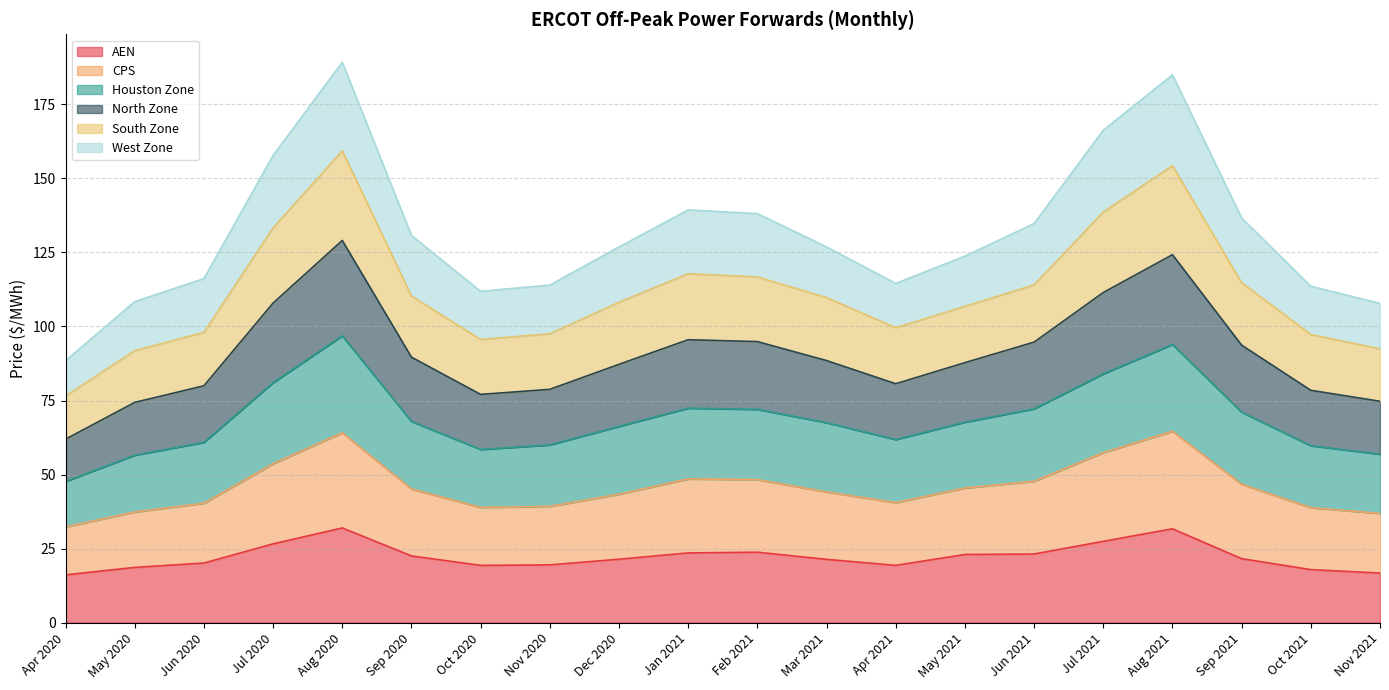

True or false: CPS and AEN intersect in this chart.

False